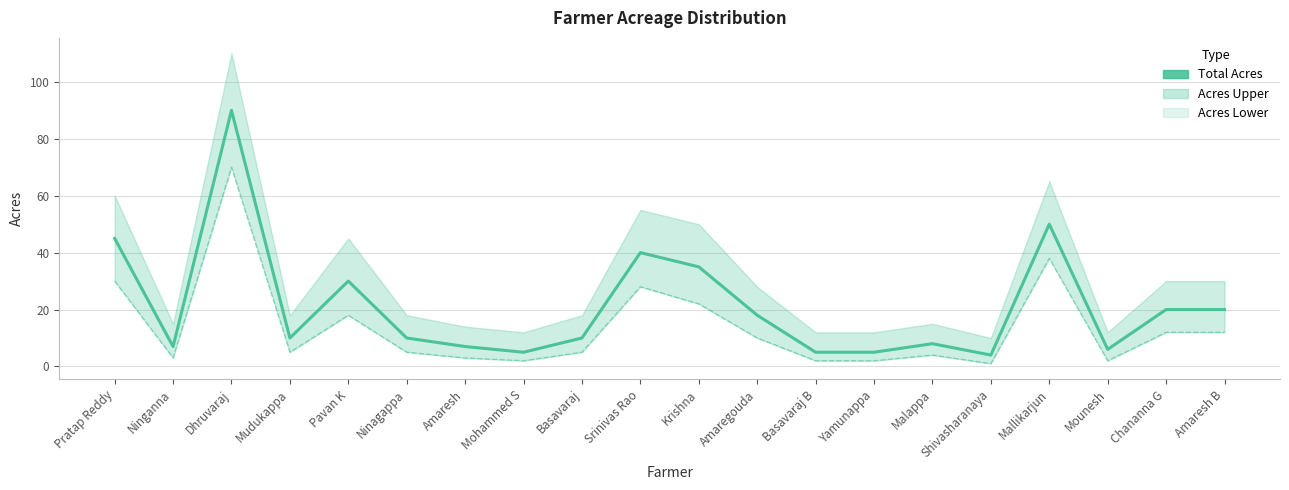

The Total Acres series shows 90 at Dhruvaraj. True or false?

True